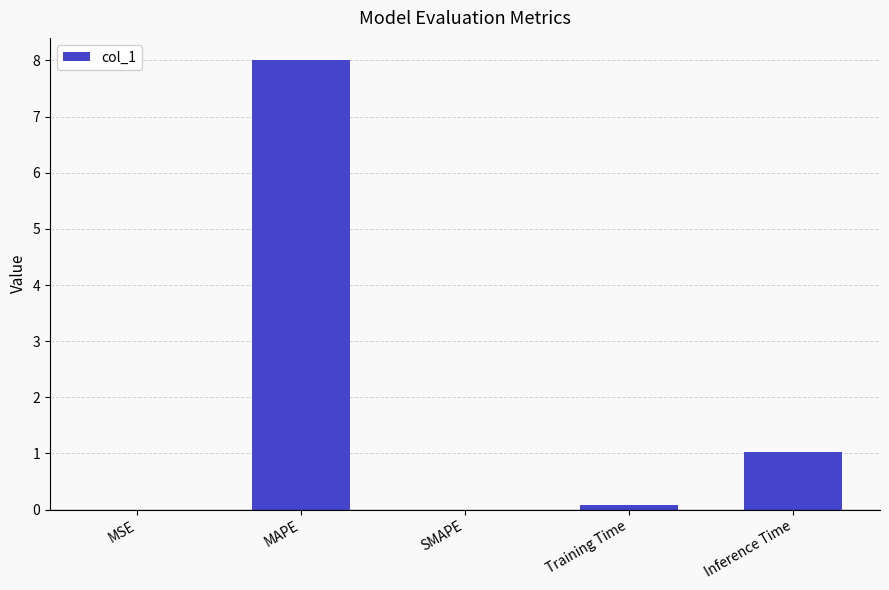

Where is the data nearest to the value 4?

Inference Time